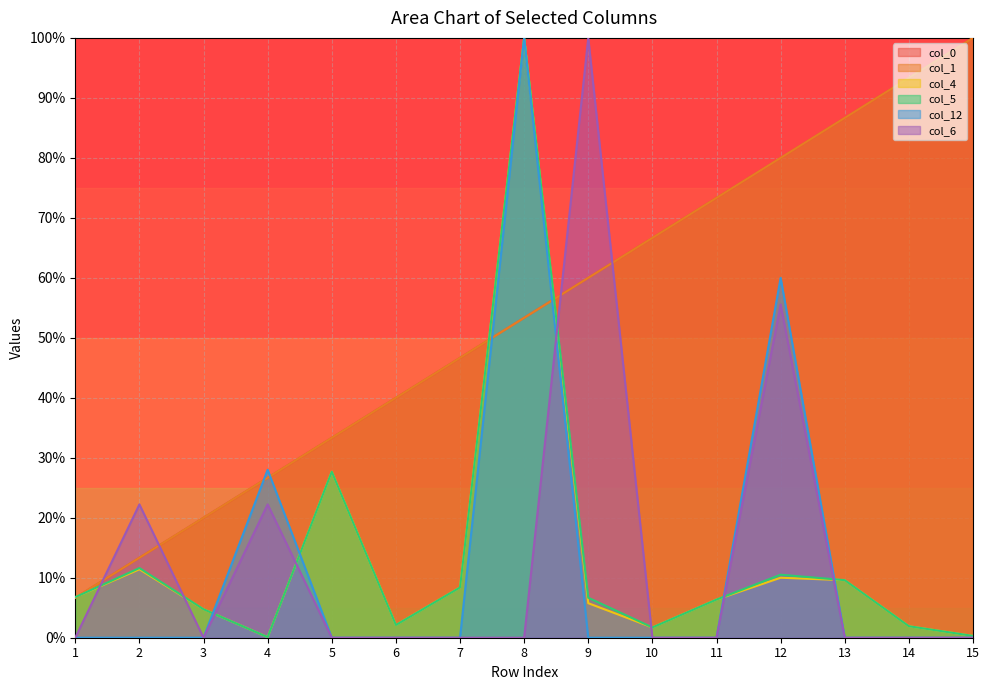

How many lines are shown in the chart?

6